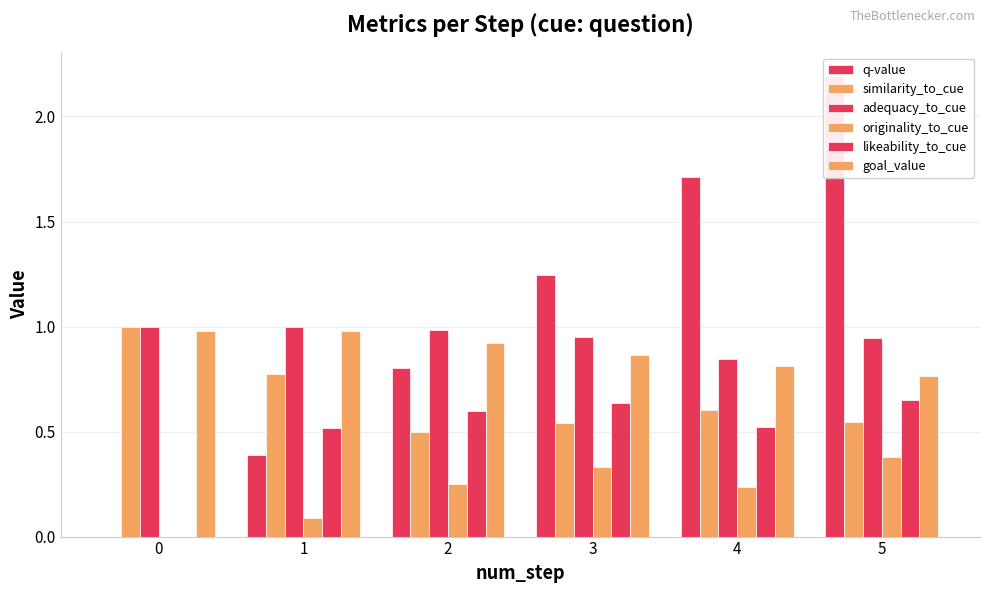

True or false: similarity_to_cue has a value of 1.7 at 0.

False